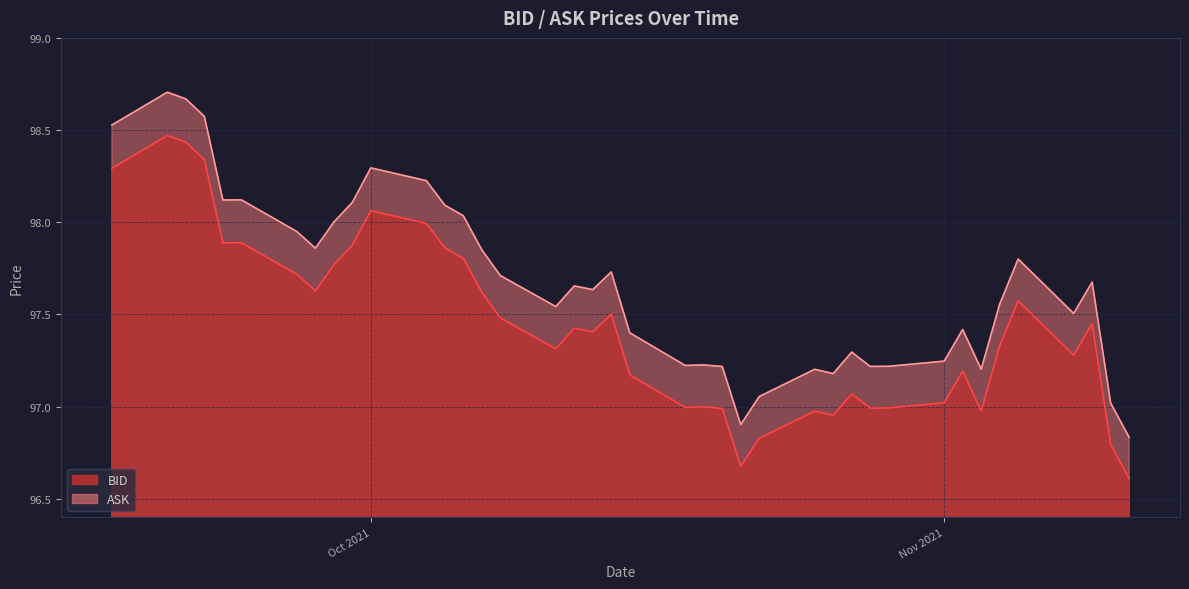

What is the sum of all ASK values?

3906.8